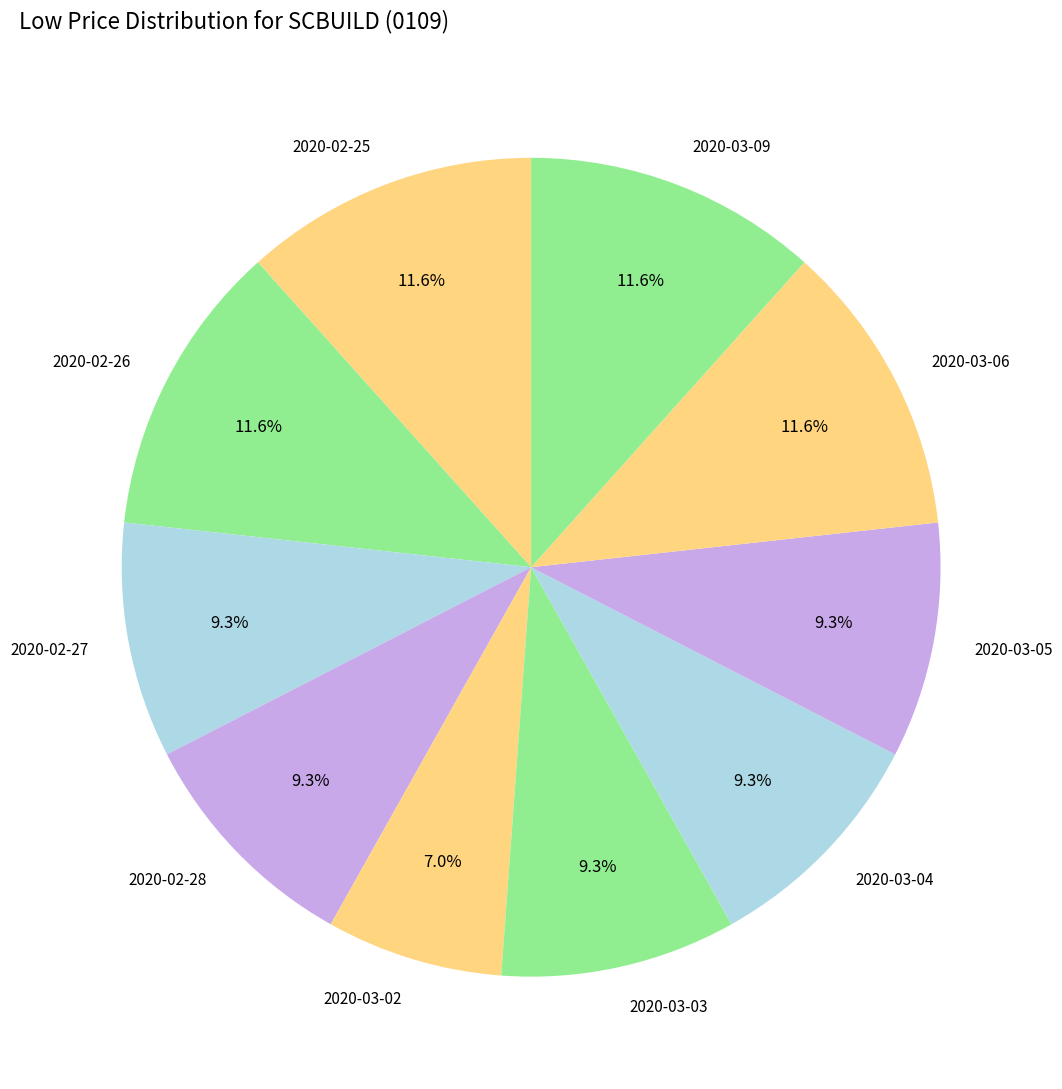

Is the sum of 2020-03-03 and 2020-03-02 greater than half?

No